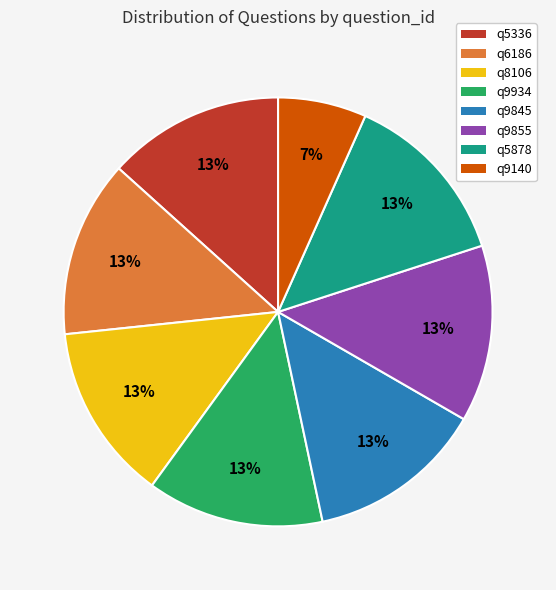

Combined, do q6186 and q9140 account for over 50%?

No